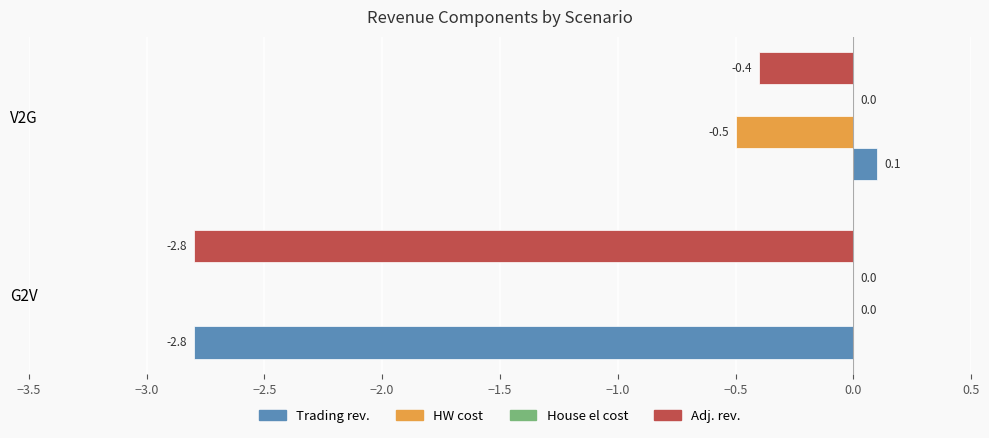

Which series has the widest spread of values?

Trading rev.